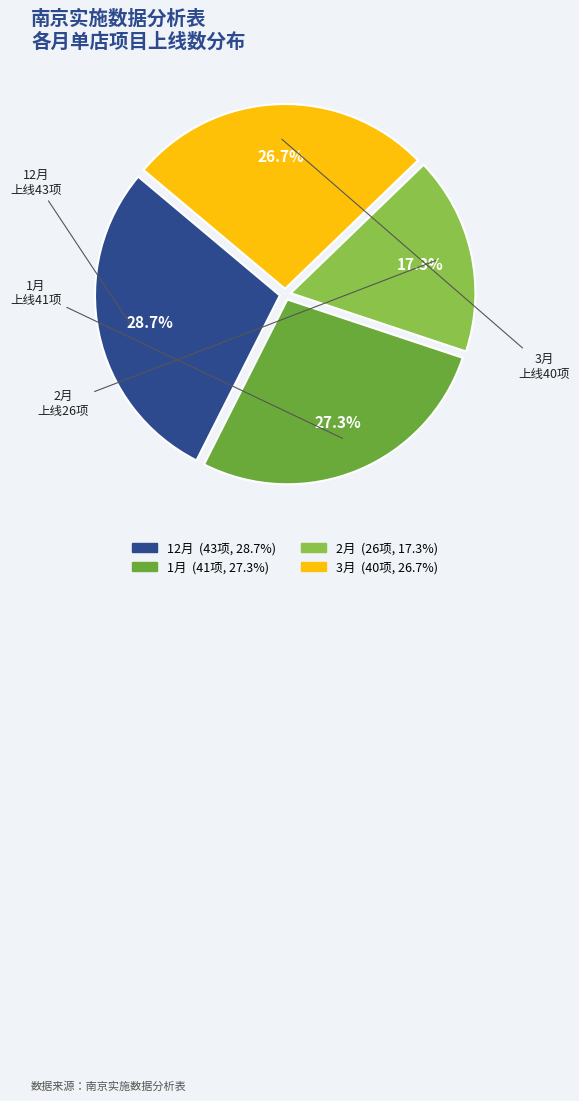

To the nearest percent, what percentage of the pie is 1月?

27%